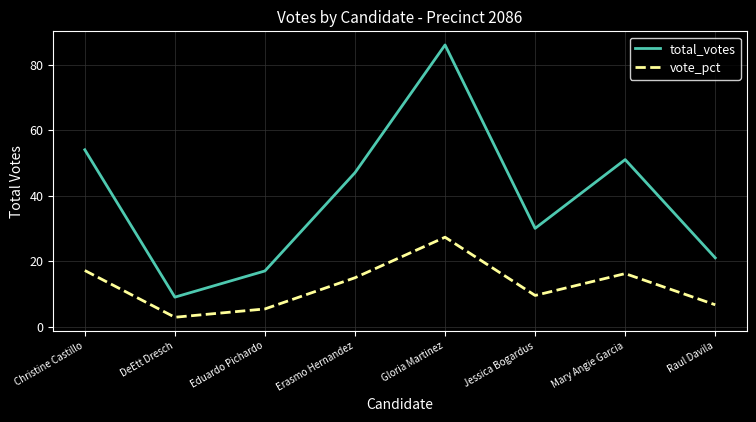

Where is the first local minimum for total_votes?

DeEtt Dresch